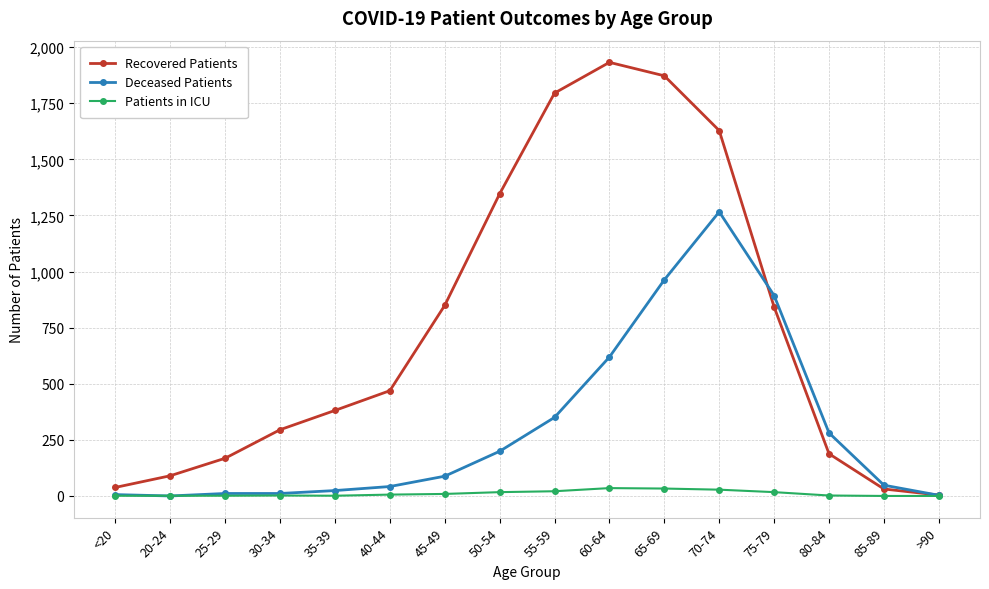

Where do Deceased Patients and Recovered Patients first cross each other?

70-74 and 75-79